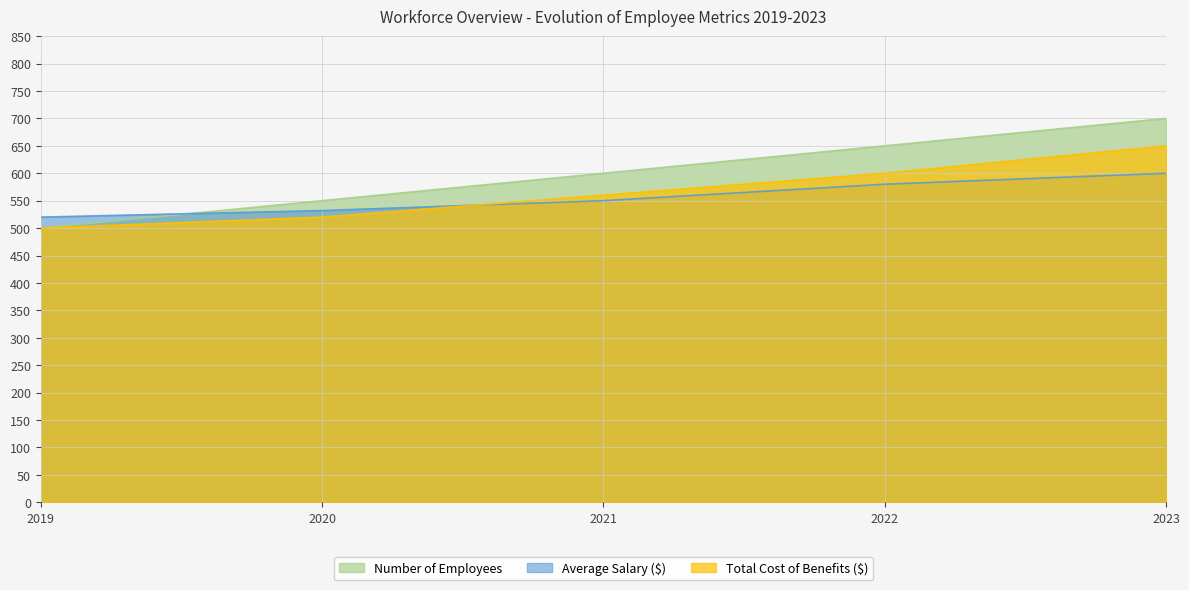

Which has a higher value, 2022 or 2019?

2022